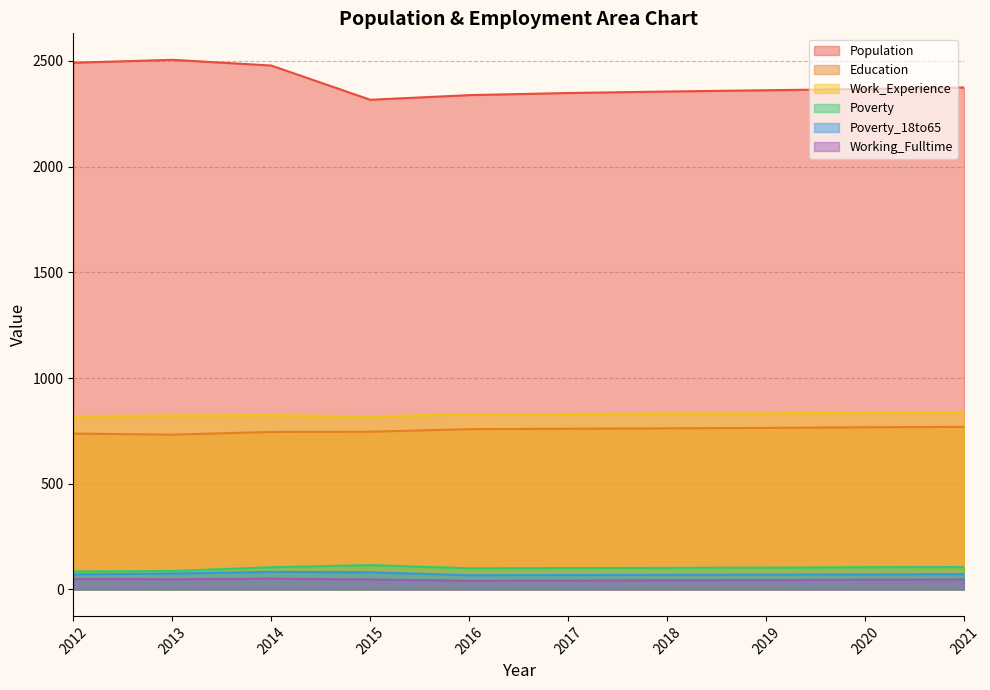

True or false: Population and Poverty cross at least once.

False